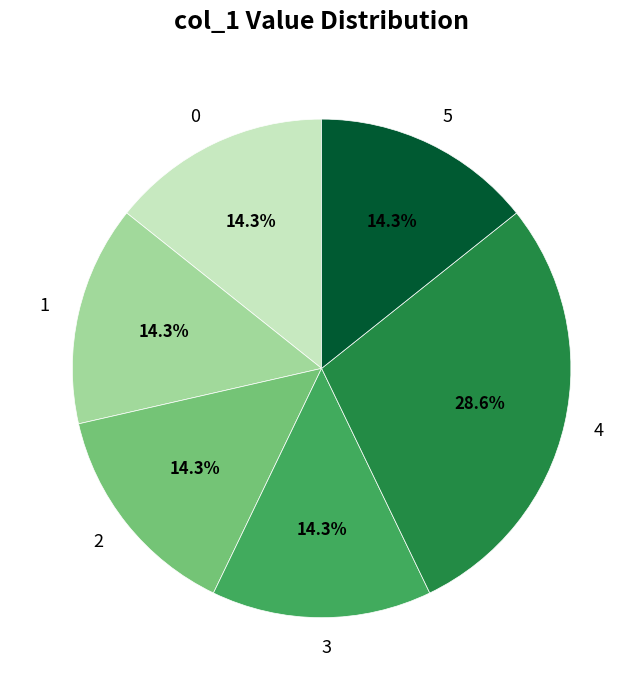

To the nearest percent, what portion does 2 represent?

14%